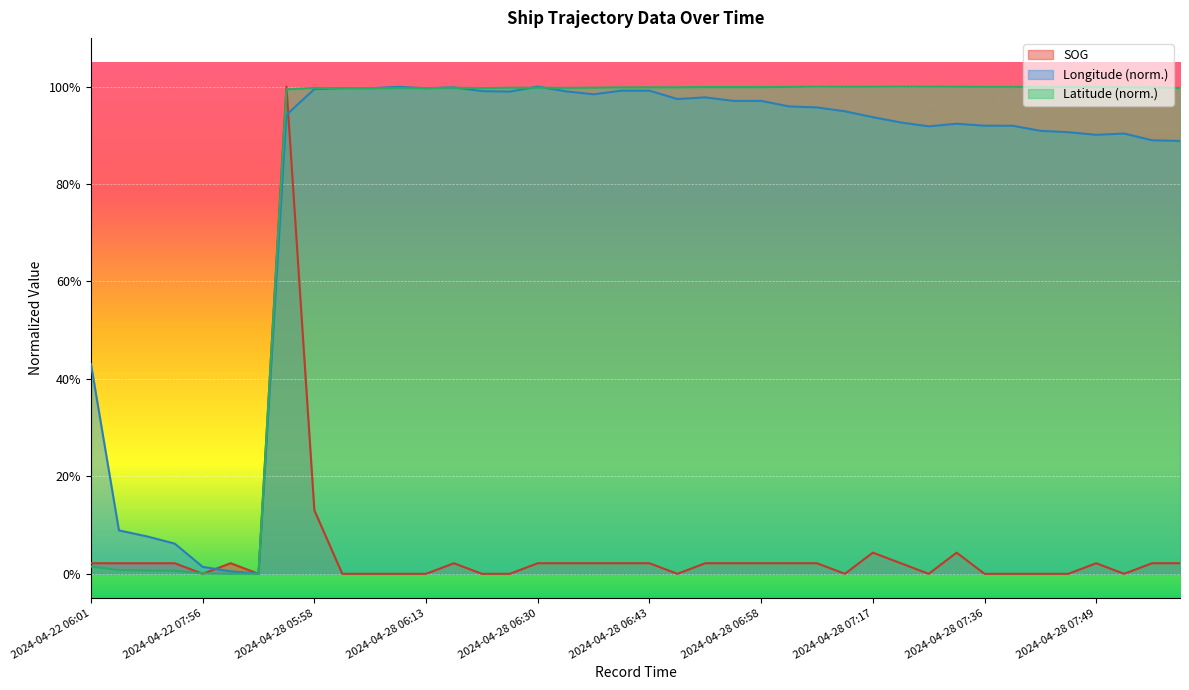

At 2024-04-28 07:28, list the series in order from smallest to largest.

SOG, Longitude, Latitude